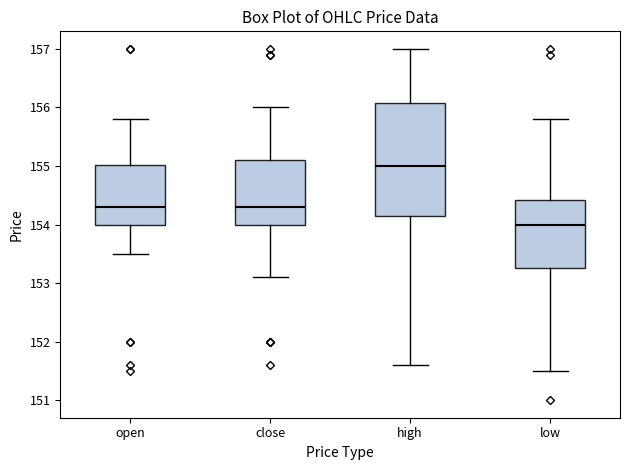

Which box has the highest median line?

high